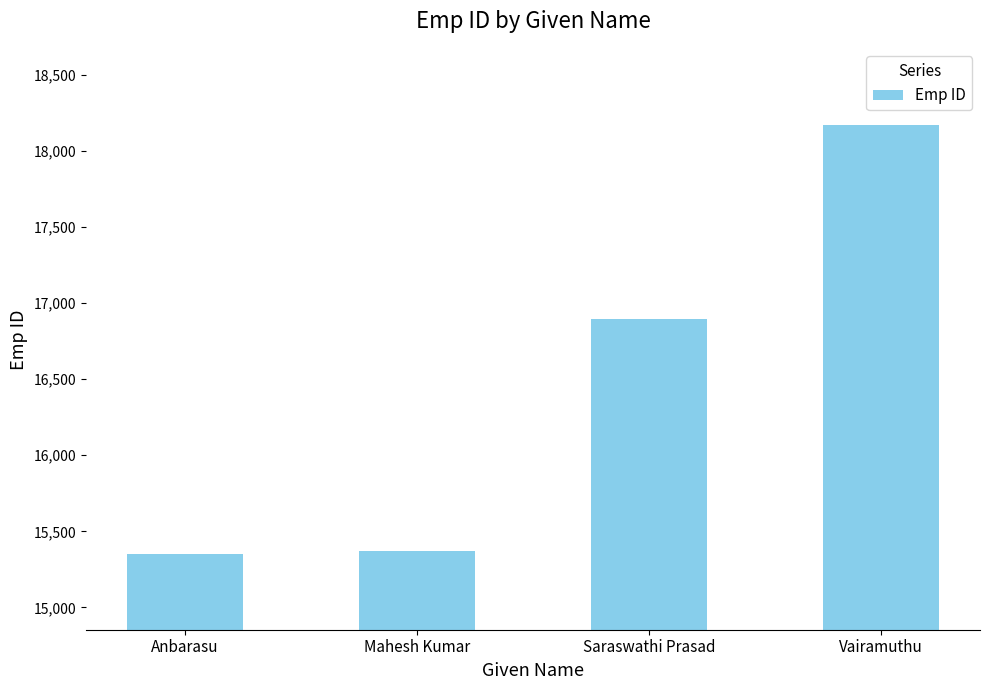

At which label is the value closest to 16762?

Saraswathi Prasad